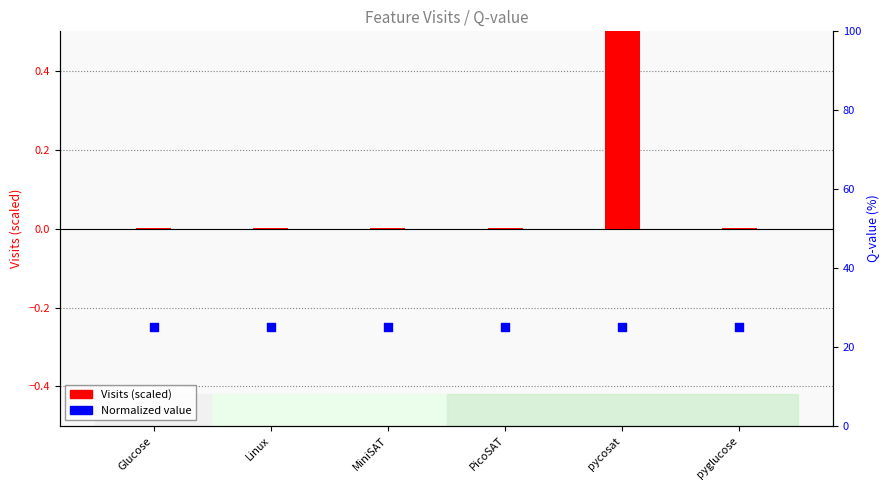

At how many categories does at least one series exceed 0?

6